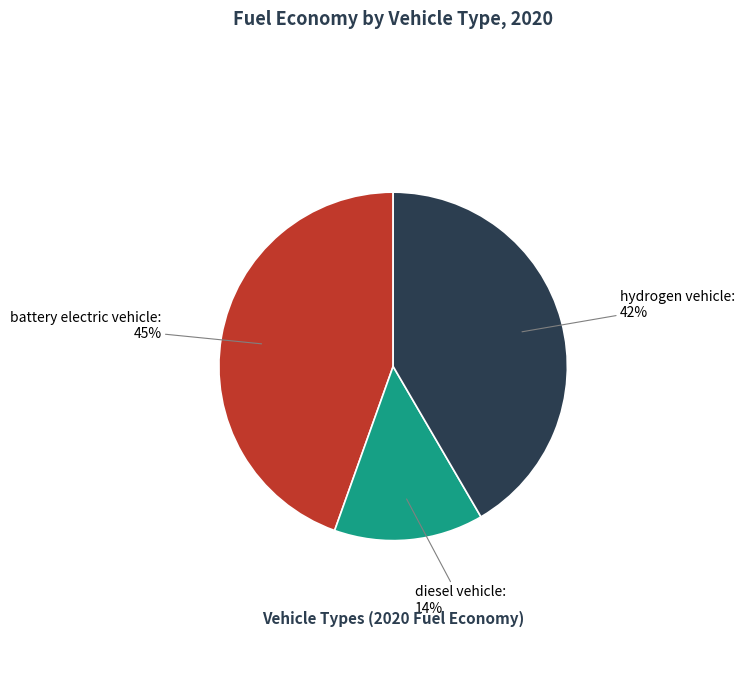

To the nearest percent, what is the difference between the largest and smallest slice percentages?

31%